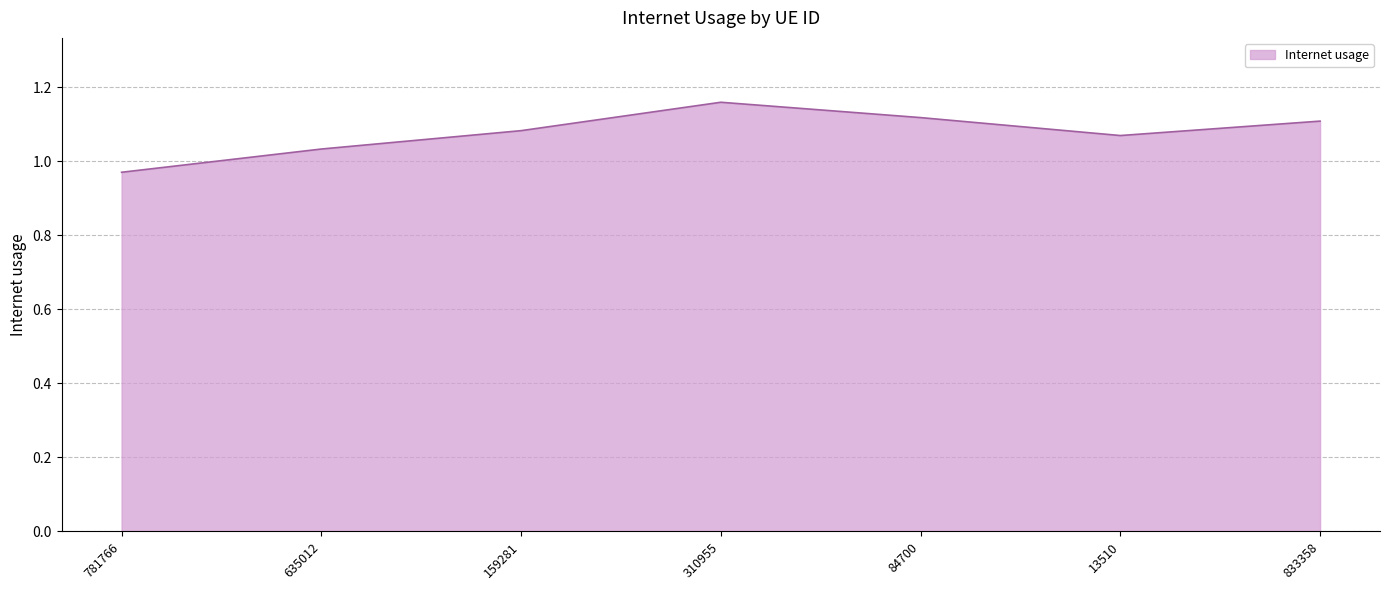

How many interior local peaks (higher than both neighbors) does the data have?

1